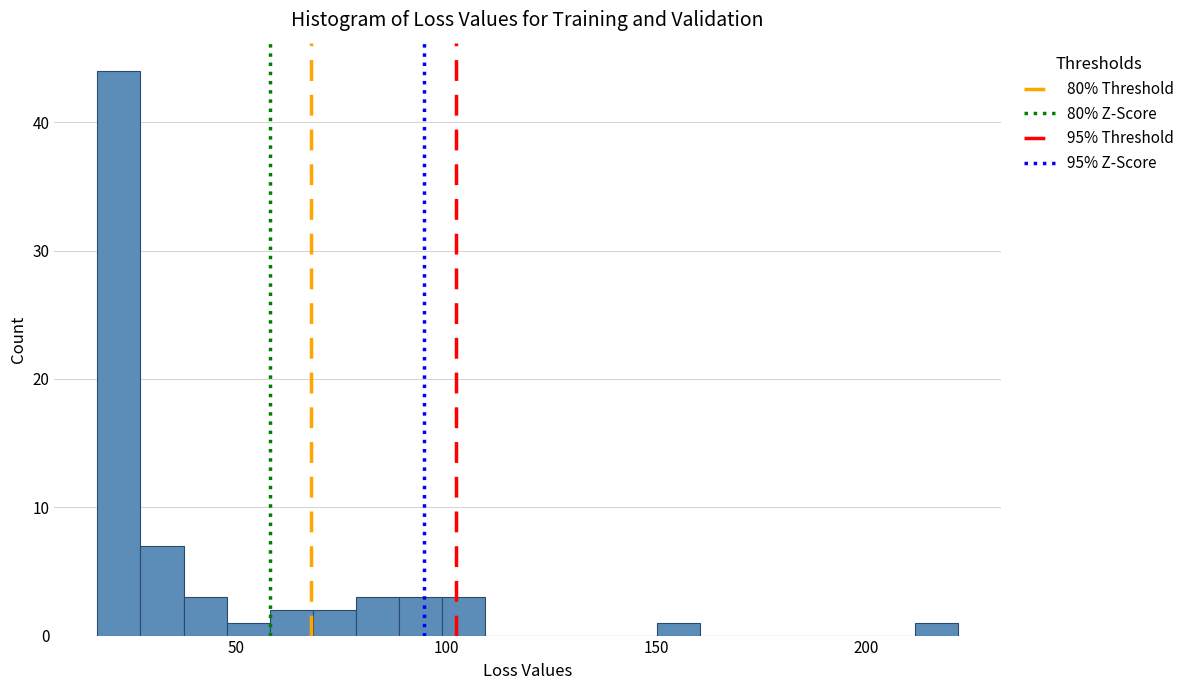

Read against the x-axis, roughly where is the centre of the tallest bar?

20